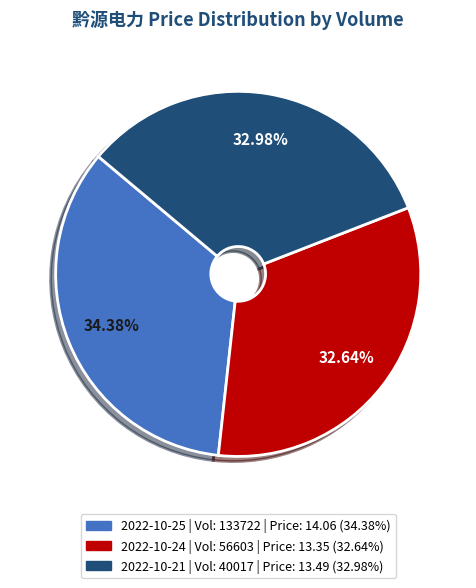

Does any single category account for the majority?

No